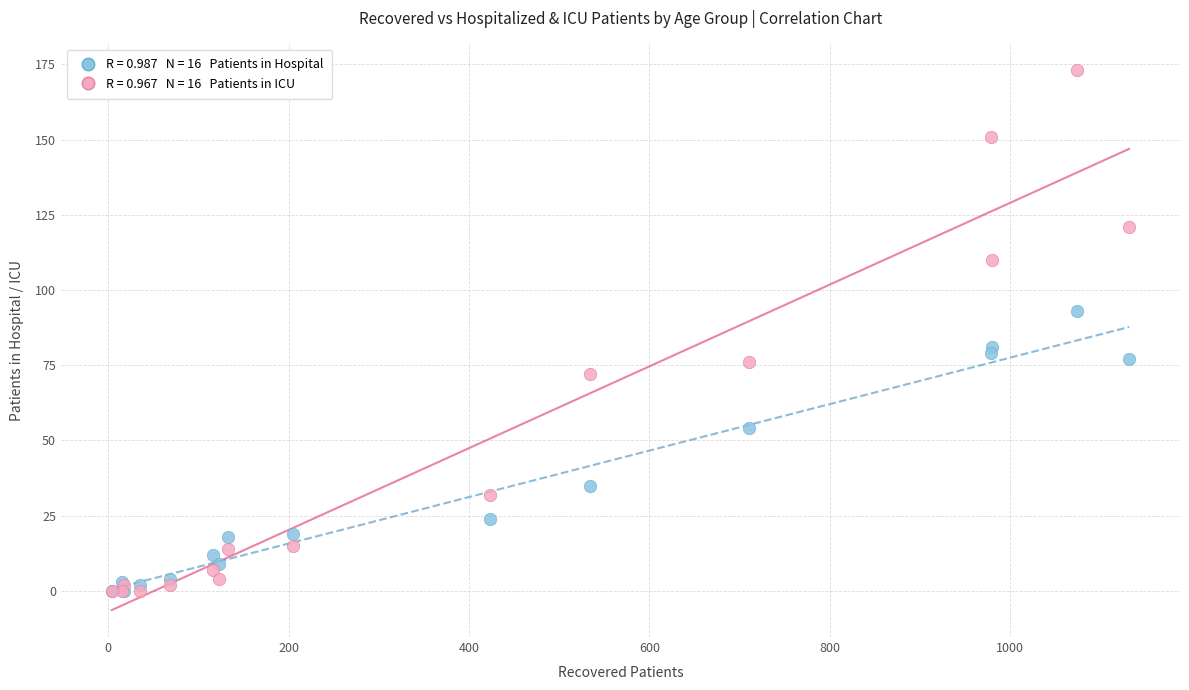

Across all series, what Y value is closest to 86?

81